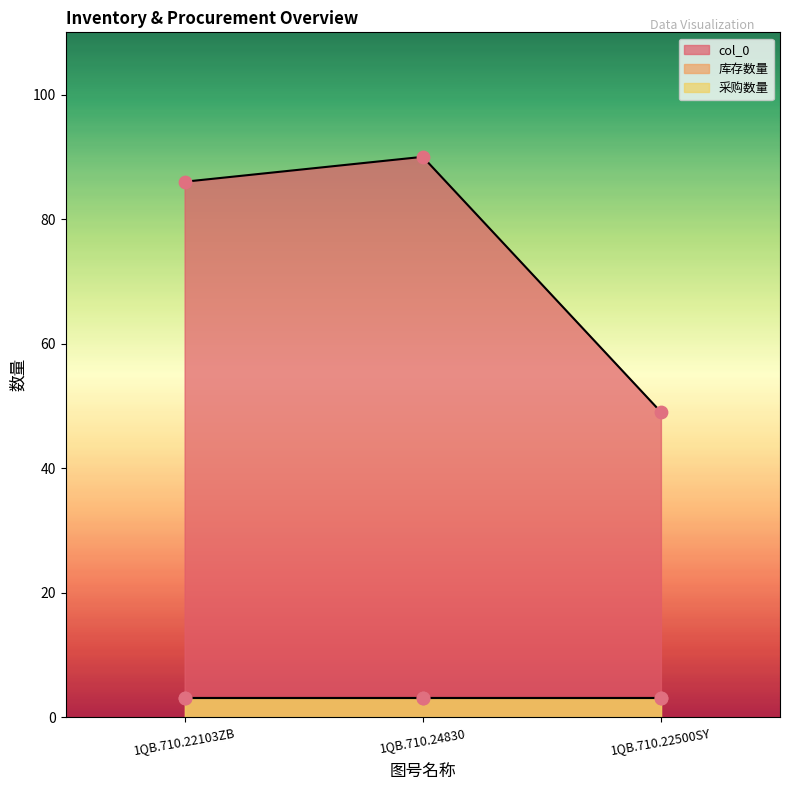

Which series has the widest spread of Y values?

col_0